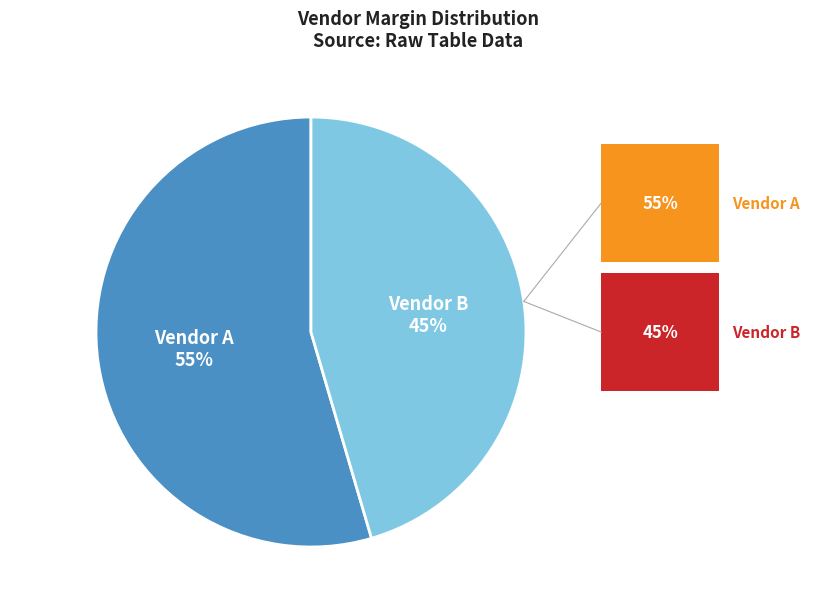

How many slices are in this pie chart?

2